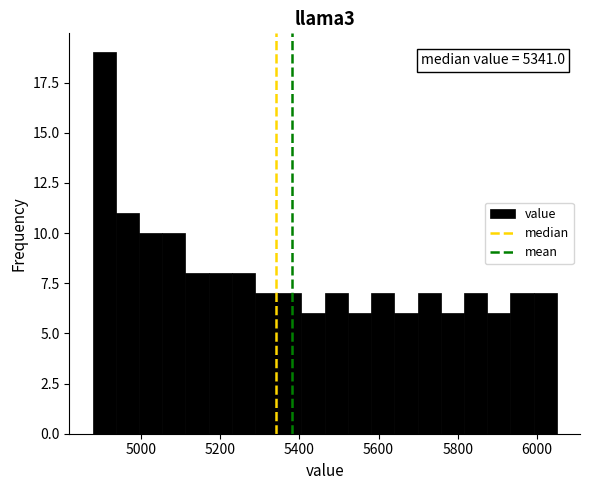

Around what value on the x-axis is the tallest bar? Give the approximate position of its centre, as read against the axis.

4900